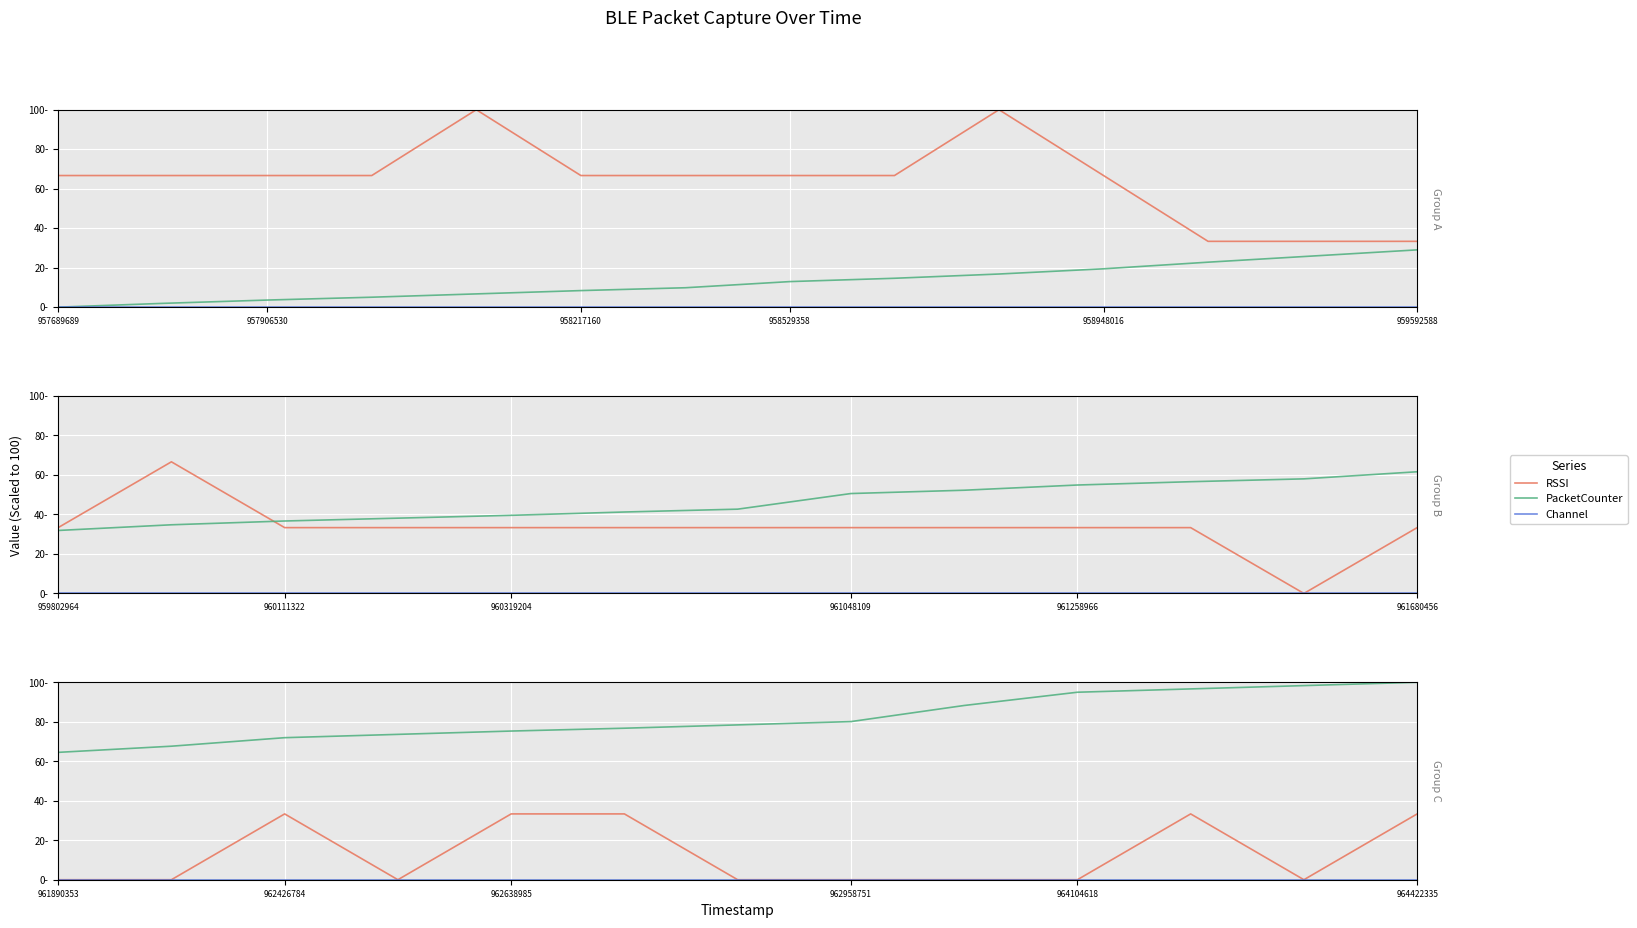

Which series has the largest total across all categories?

PacketCounter